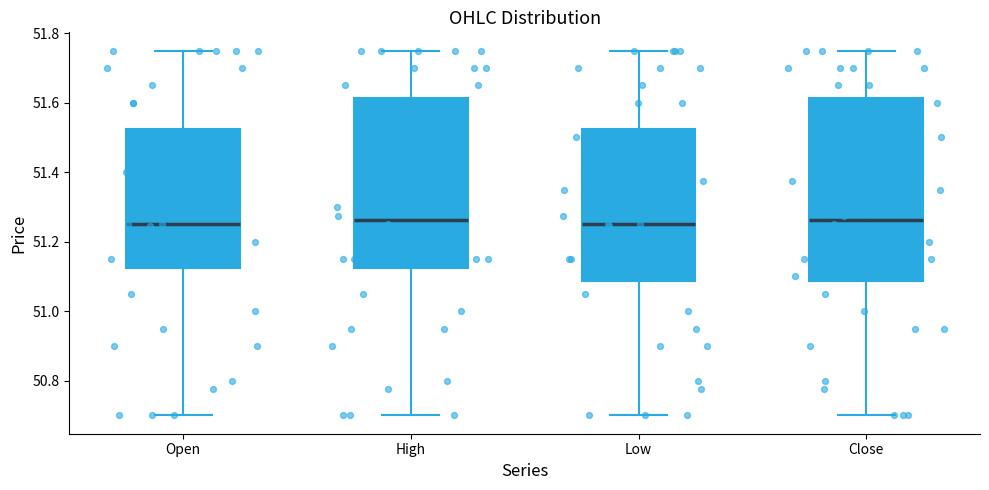

Where is the upper edge of the box for High on the y-axis? The values are not printed on the chart, so give them approximately, as read against the axis.

51.62